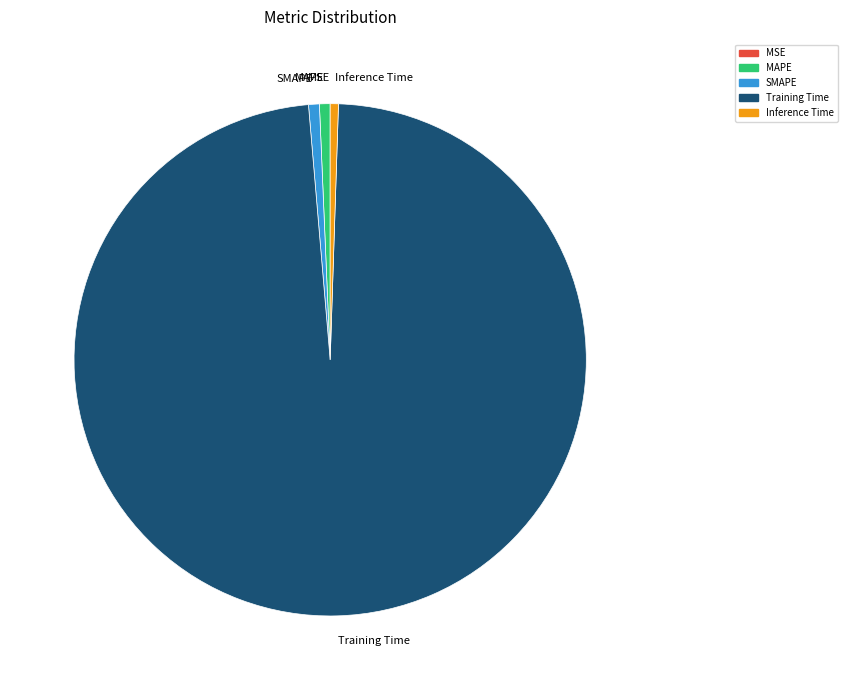

Which has a higher value, MAPE or Training Time?

Training Time